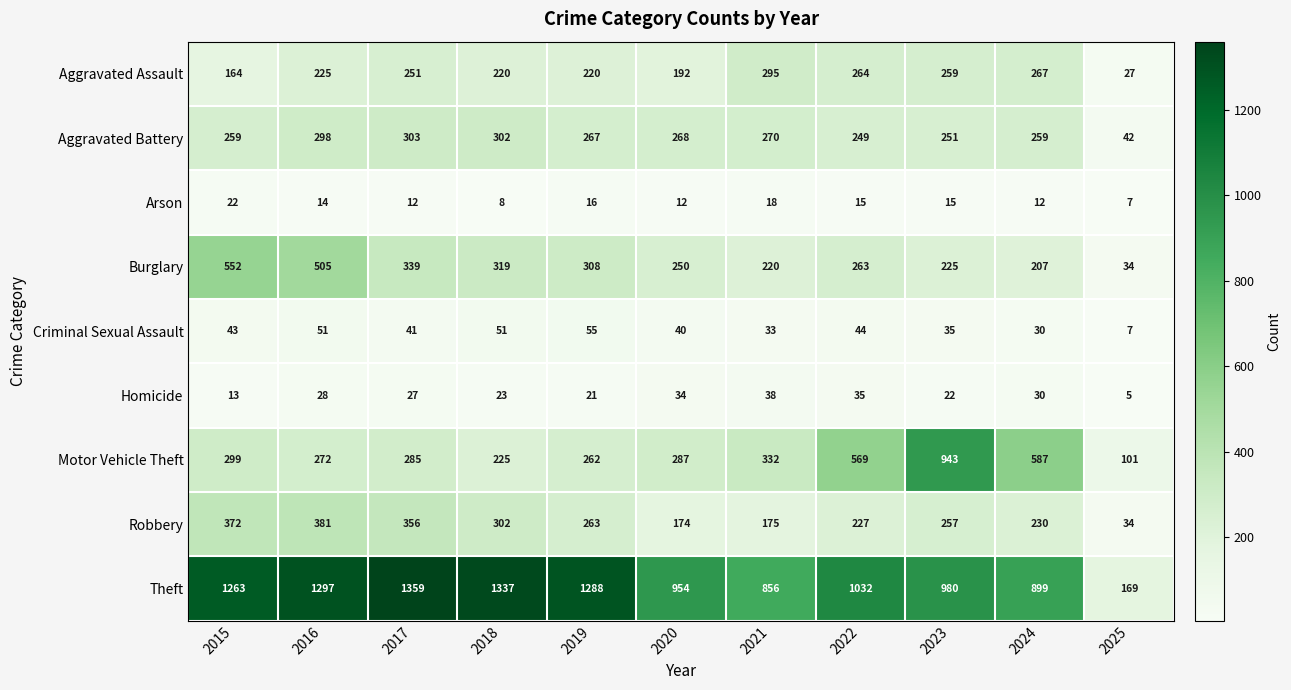

What is the total value across all series at 2021?

2237